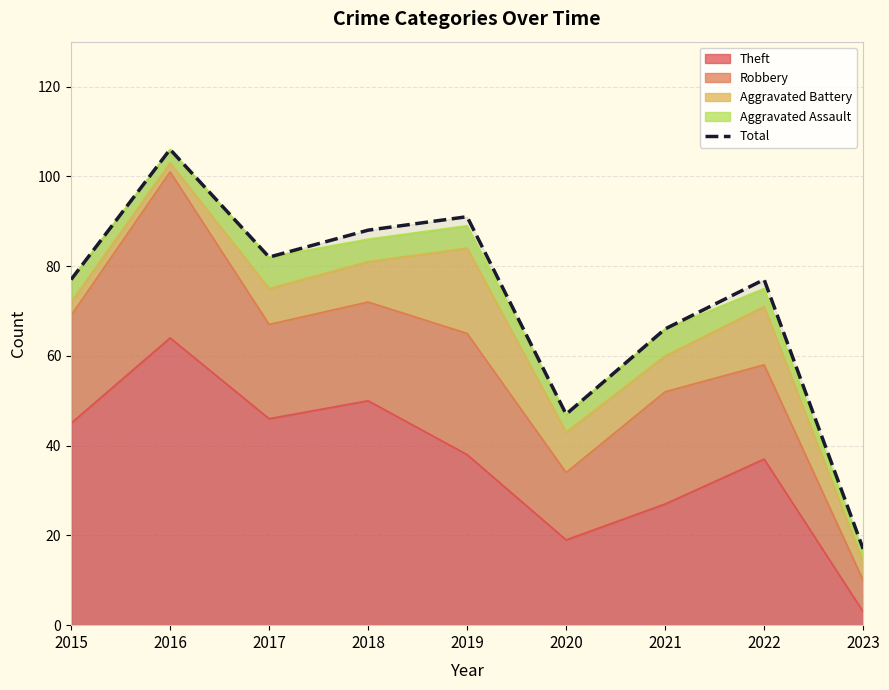

What is the value of the 3rd point from the left?

82